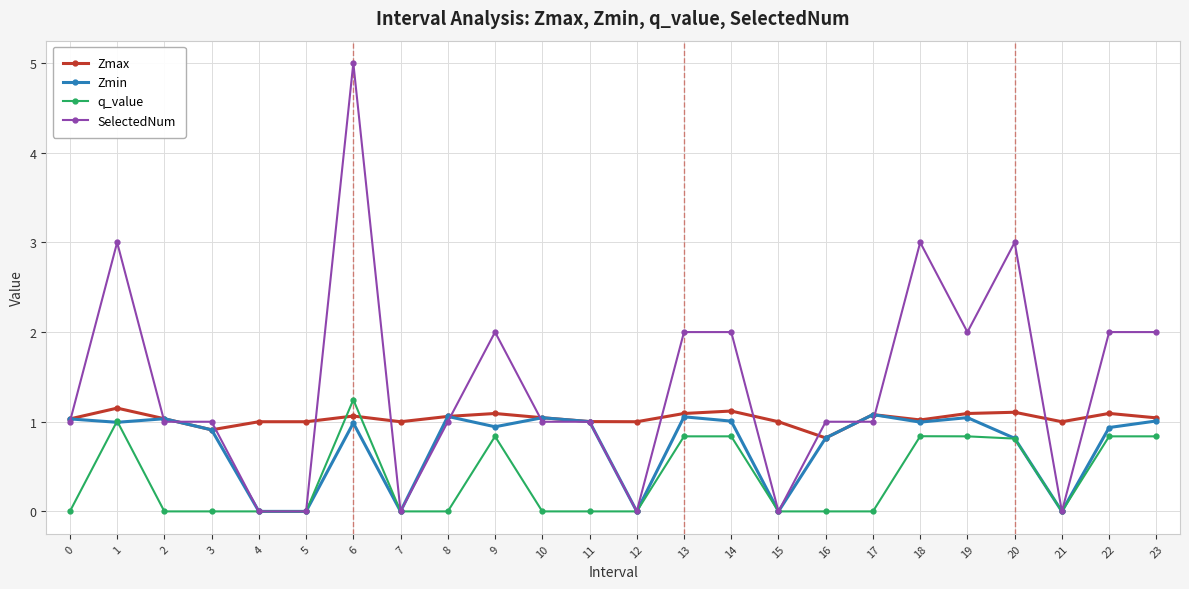

Where does the Zmax series first go above 1?

0